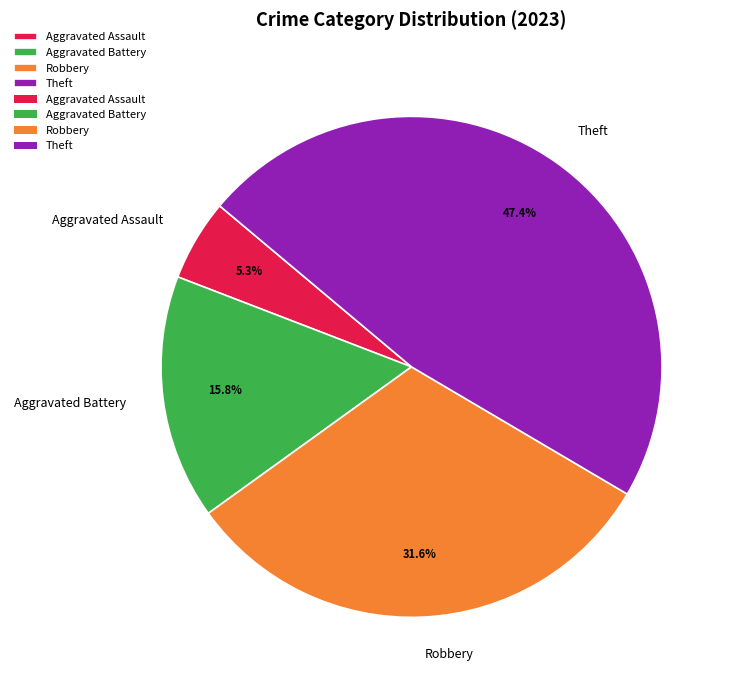

How many segments does this pie chart have?

4